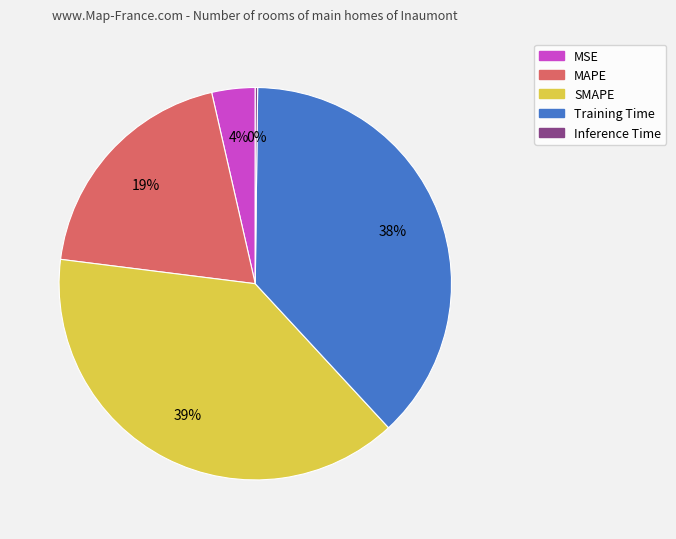

Does any single category account for the majority?

No